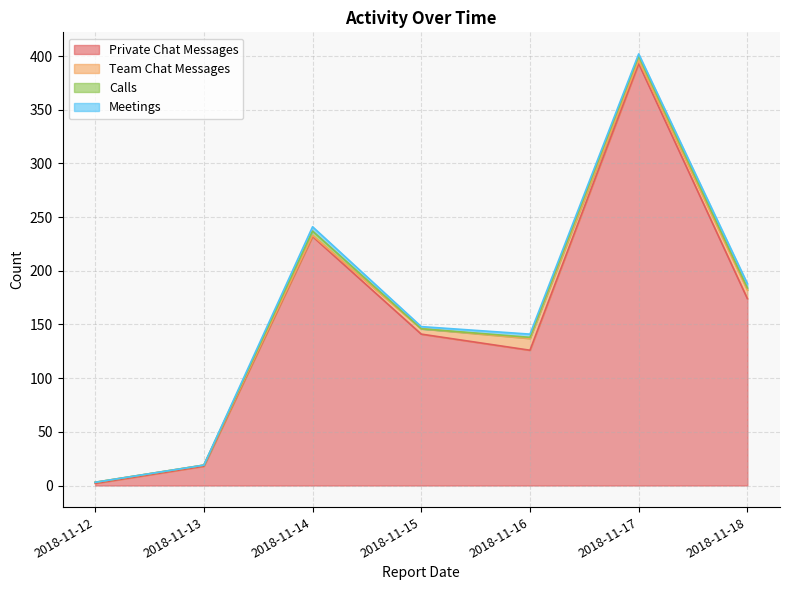

Does the chart display data point markers on the line(s)?

No